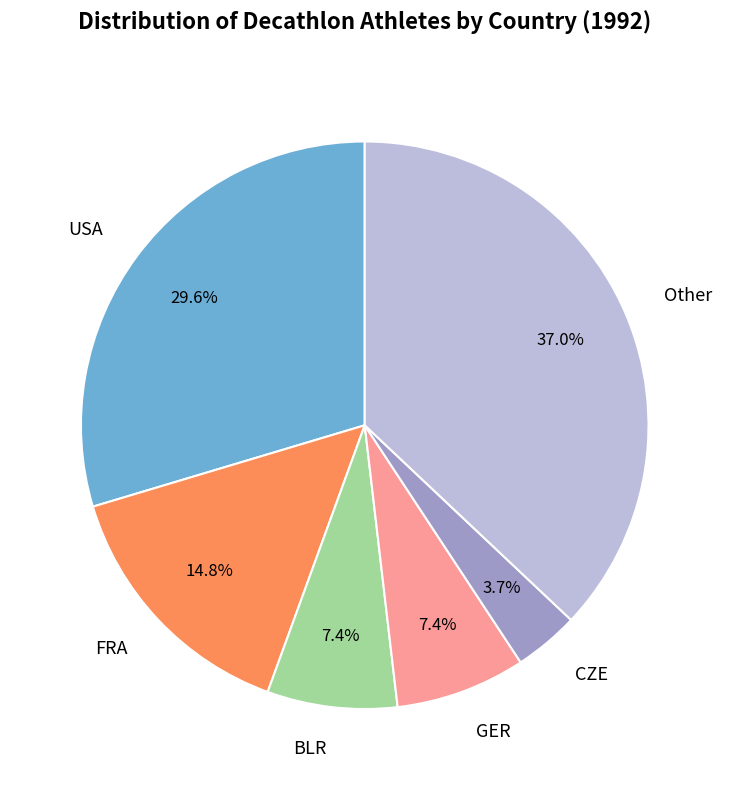

Do Other and FRA together represent more than half of the pie?

Yes